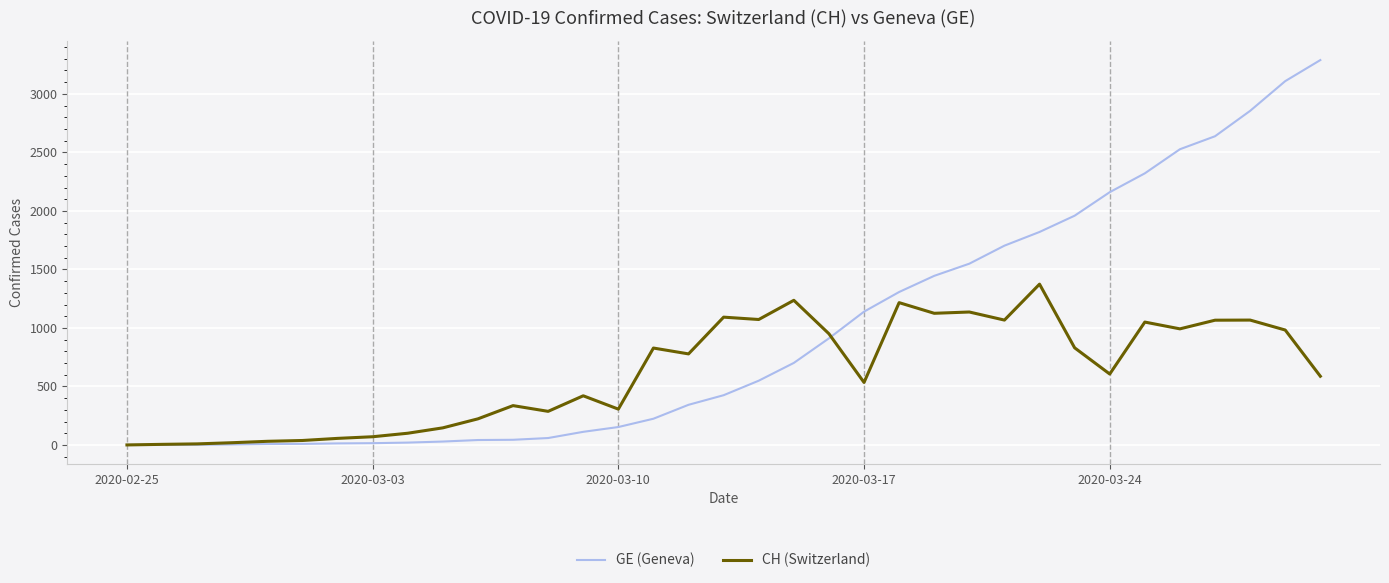

What is the maximum value for GE (Geneva)?

3289